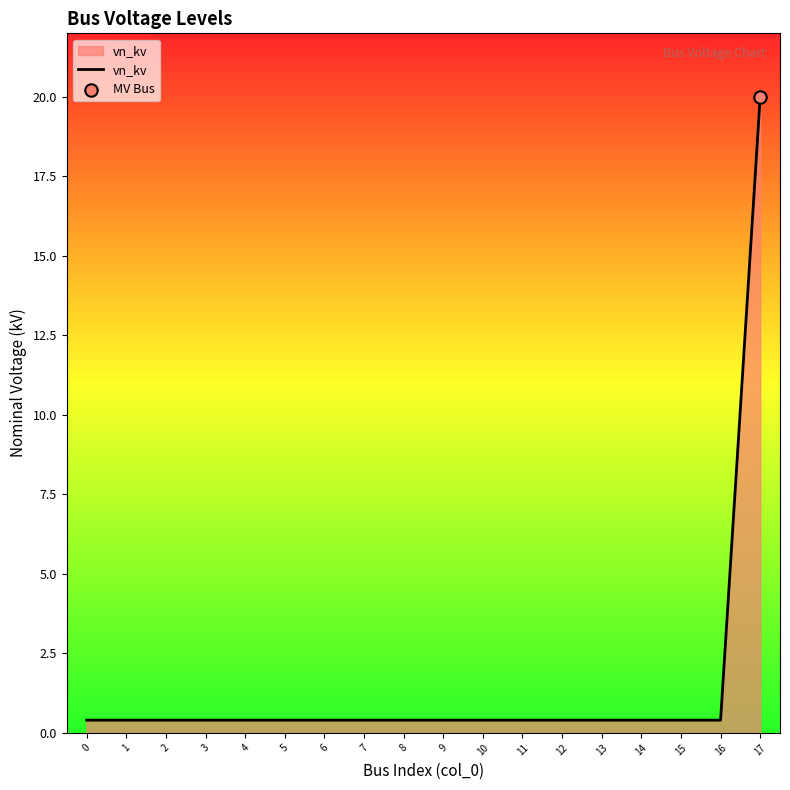

What is the change in value from 13 to 17?

+19.6